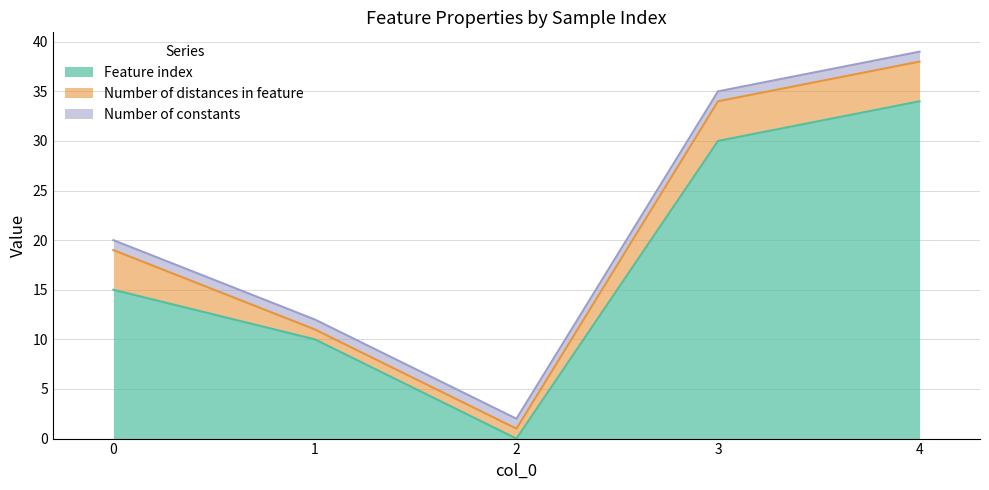

What is the spread (max minus min) of values at 0?

14